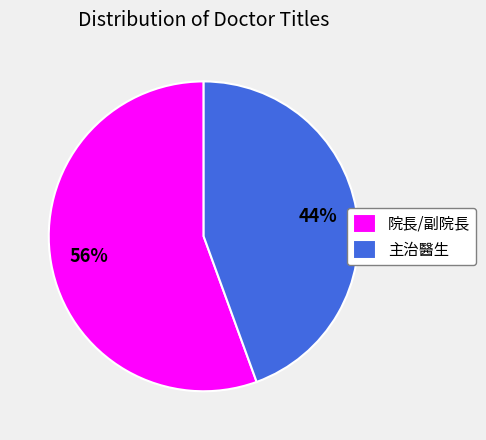

True or false: 主治醫⽣ accounts for 44% of the total.

True